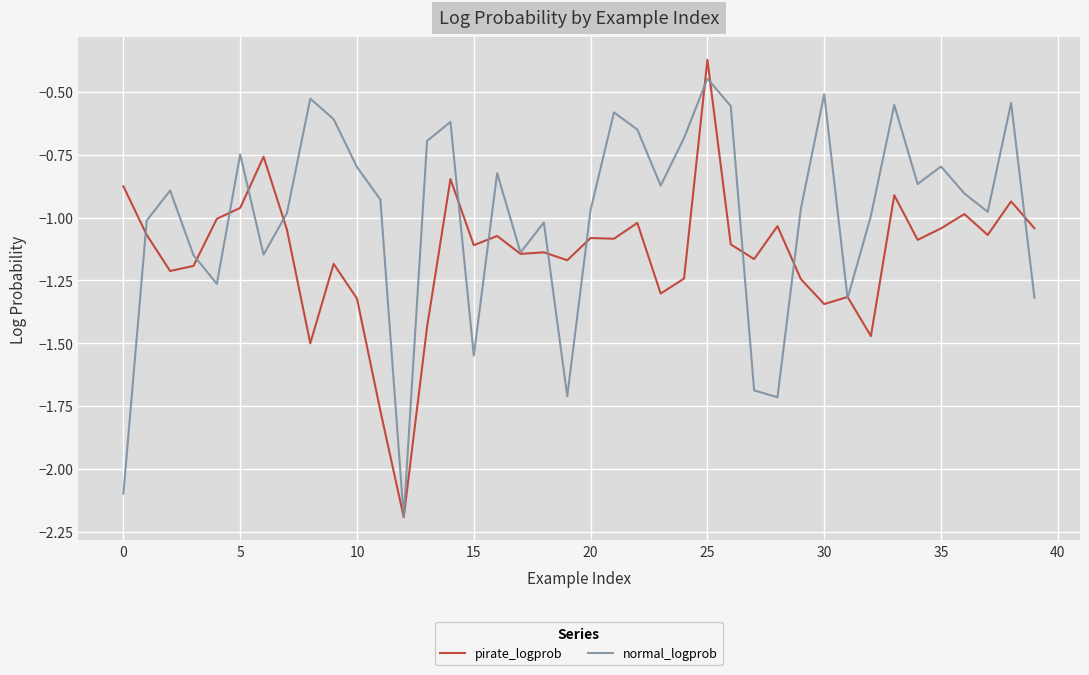

Is this an area chart (filled region under the line)?

No